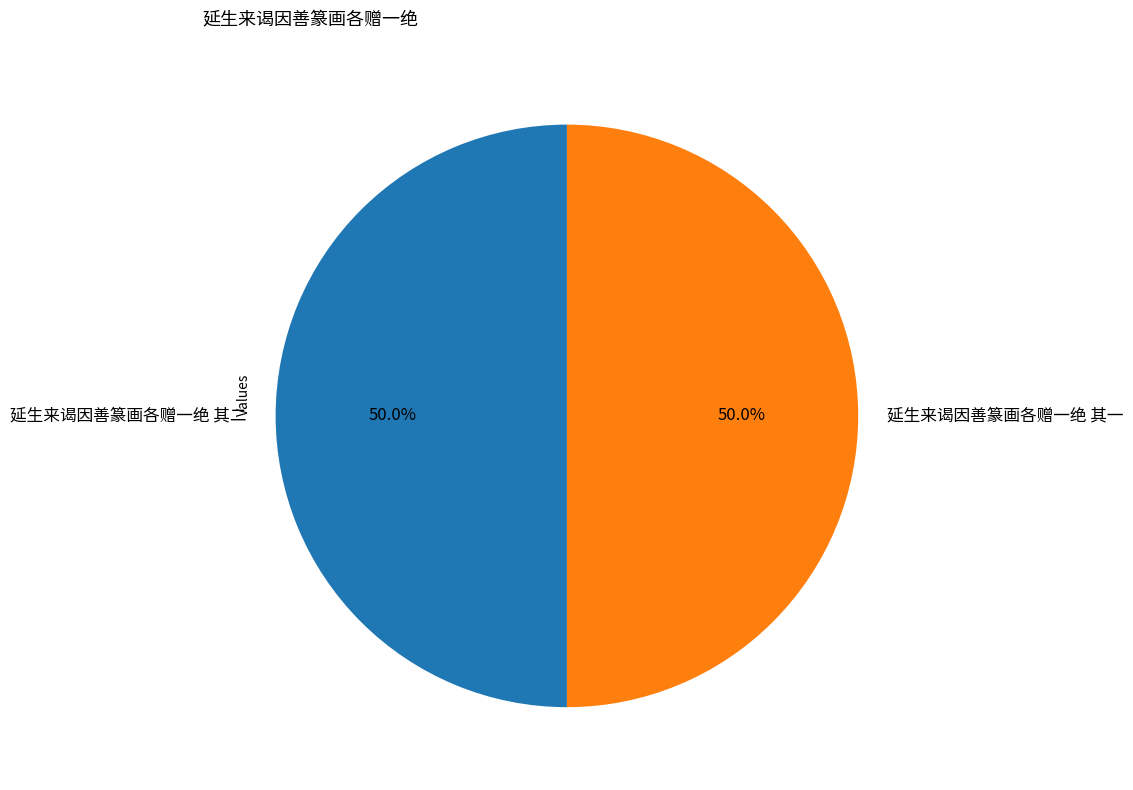

What is the ratio of the value at 延生来谒因善篆画各赠一绝 其一 to the value at 延生来谒因善篆画各赠一绝 其二?

1.0